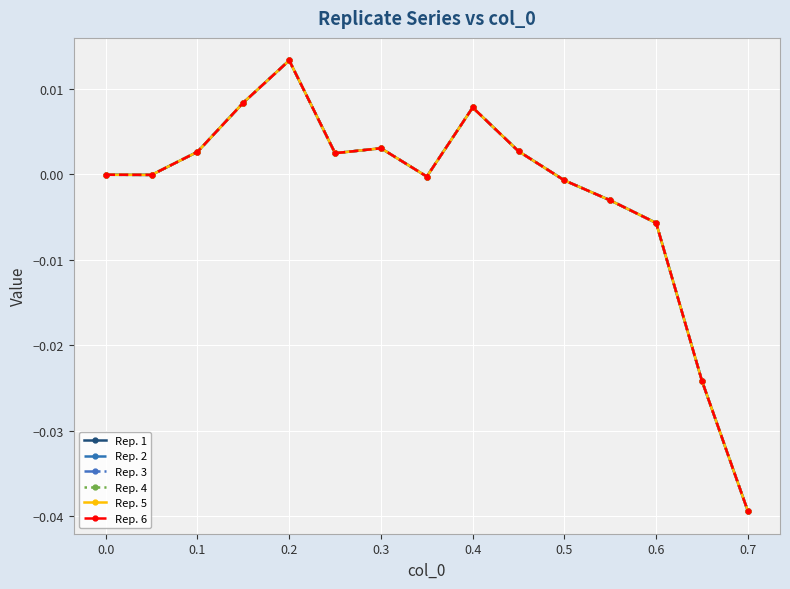

True or false: Rep. 1 has more than 2 points higher than both neighbors.

True